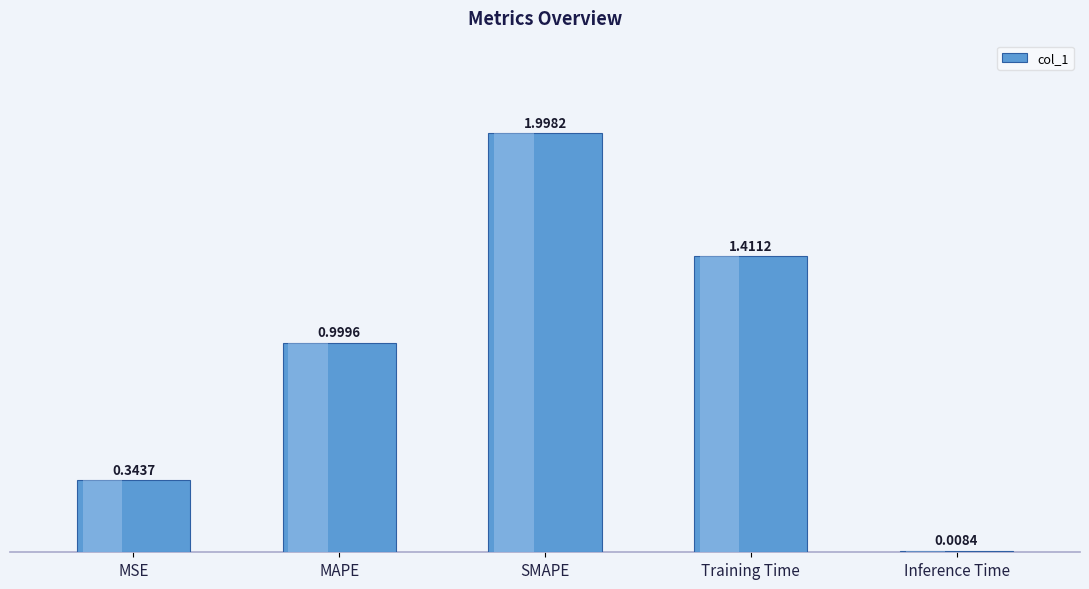

List the labels in order of value, largest first.

SMAPE, Training Time, MAPE, MSE, Inference Time